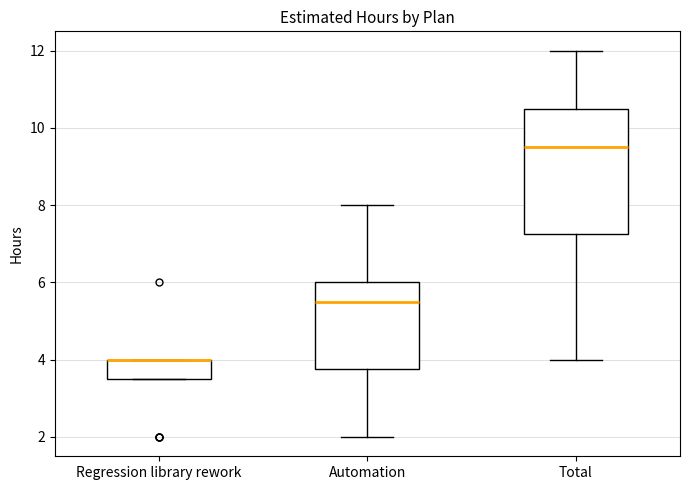

Reading left to right, transcribe this box plot: for each box, give where its median line is, the range the box spans, and where its two whiskers end, as read against the y-axis. The values are not printed on the chart, so give them approximately, as read against the axis.

Regression library rework: median 4.0 (drawn on the box's upper edge), box 3.6 to 4.0, whiskers 3.6 to 4.0
Automation: median 5.6, box 3.8 to 6.0, whiskers 2.0 to 8.0
Total: median 9.6, box 7.2 to 10.6, whiskers 4.0 to 12.0